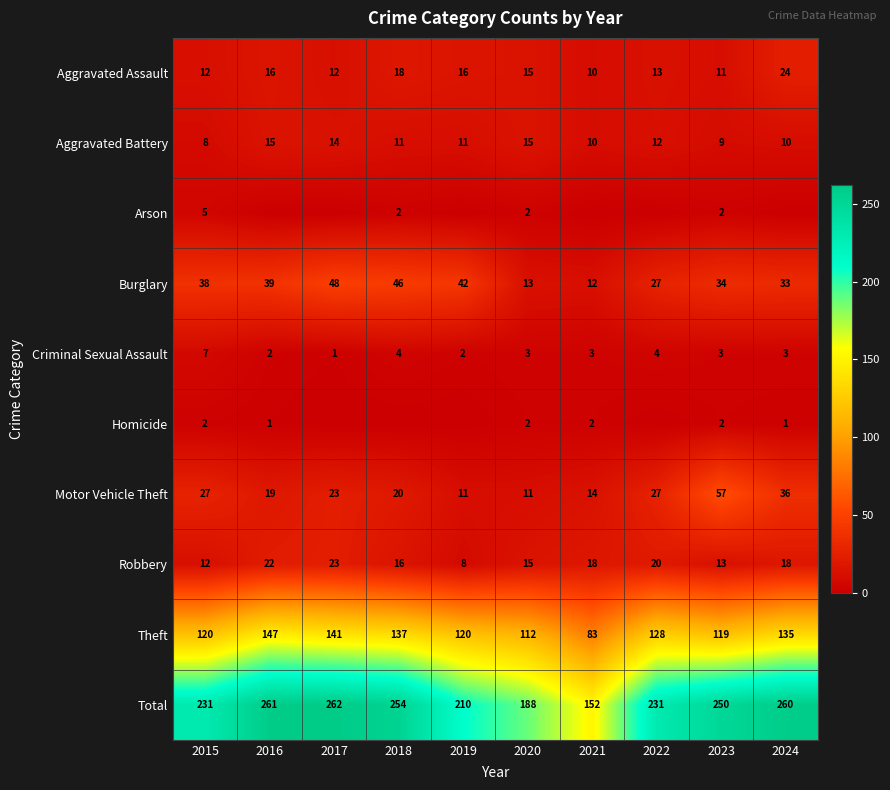

At which label does Aggravated Assault reach its peak?

2024